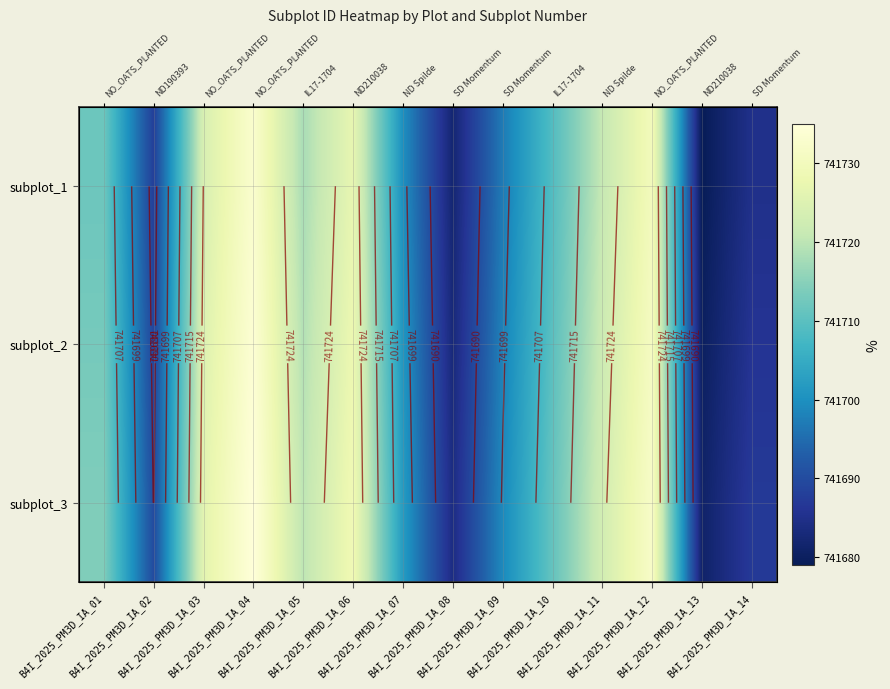

Where does the subplot_2 series first go above 741713?

B4I_2025_PM3D_IA_03